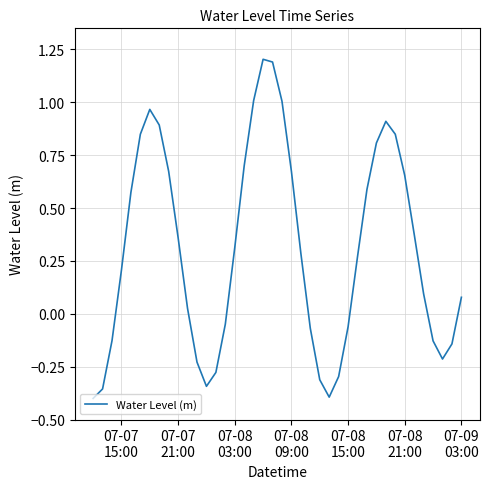

What is the greatest value displayed?

1.2